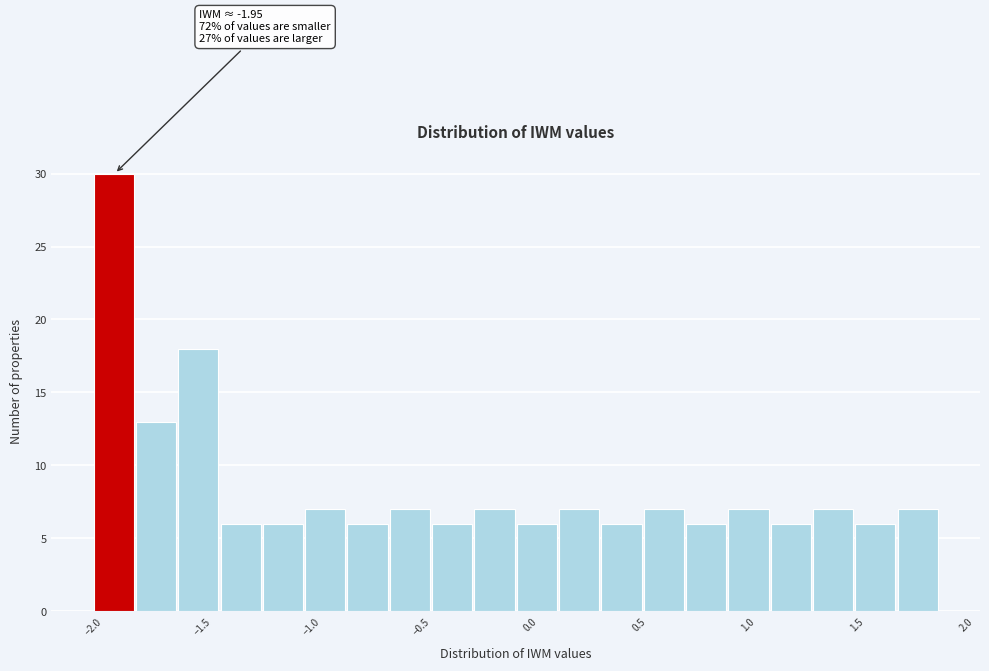

Read against the x-axis, roughly where is the centre of the tallest bar?

-1.90